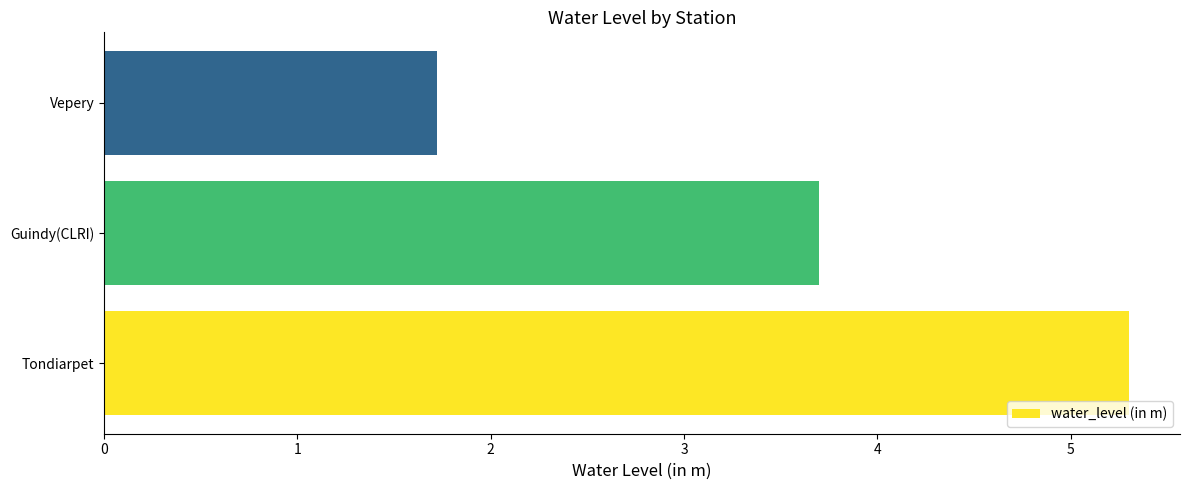

Reading bottom to top, list all the values displayed in this chart.

5.3	3.7	1.7